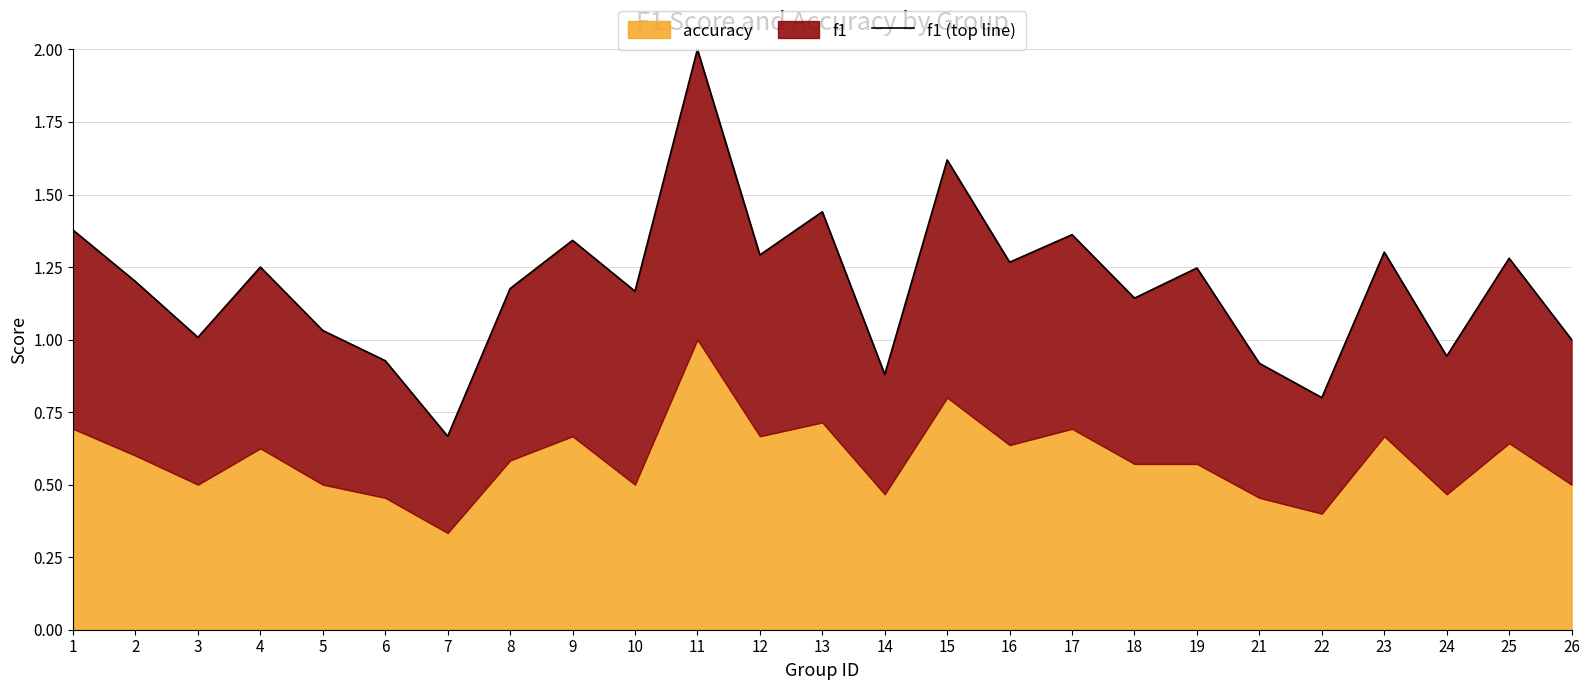

Reading right to left, what are all the values shown in this chart?

1.0	1.3	0.9	1.3	0.8	0.9	1.2	1.1	1.4	1.3	1.6	0.9	1.4	1.3	2.0	1.2	1.3	1.2	0.7	0.9	1.0	1.2	1.0	1.2	1.4